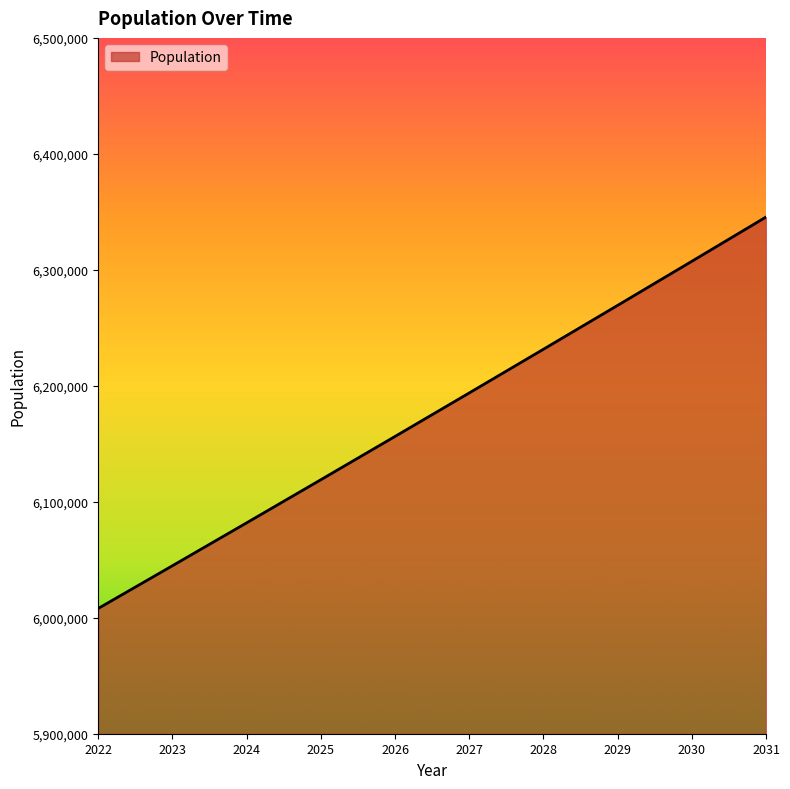

Is it true that the value at 2024 is 8208229.0?

False